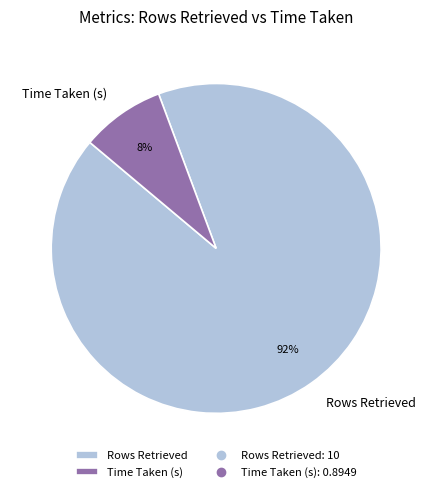

The Time Taken (s) slice represents 14% of the pie. True or false?

False